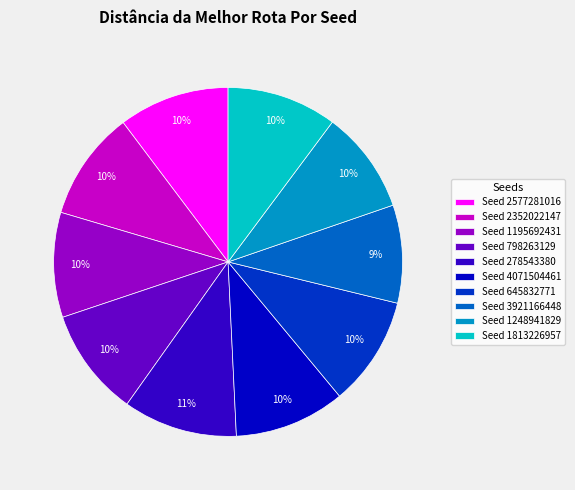

Does any single category account for the majority?

No